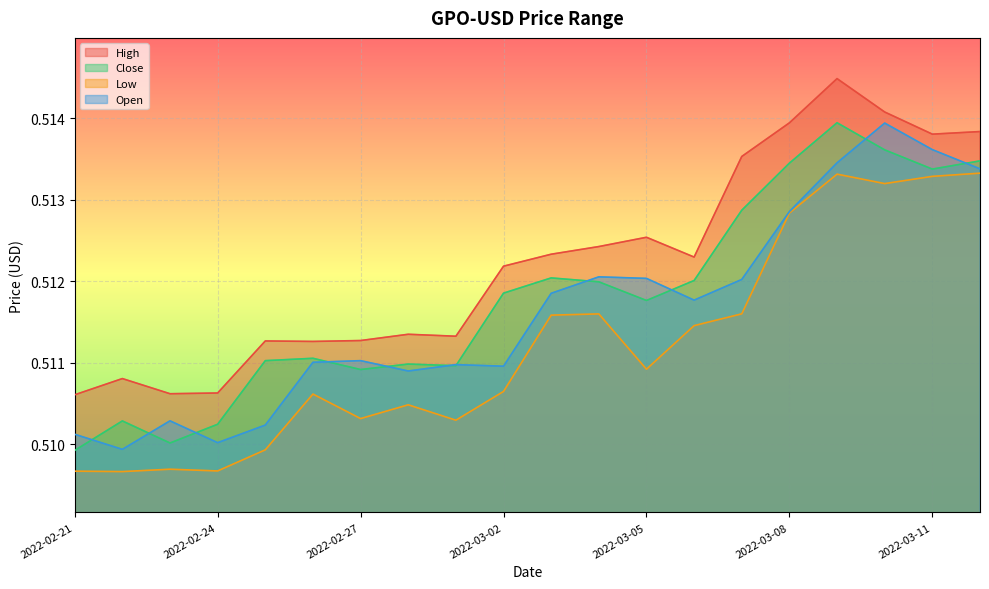

What is the label of the 10th point from the right?

2022-03-03